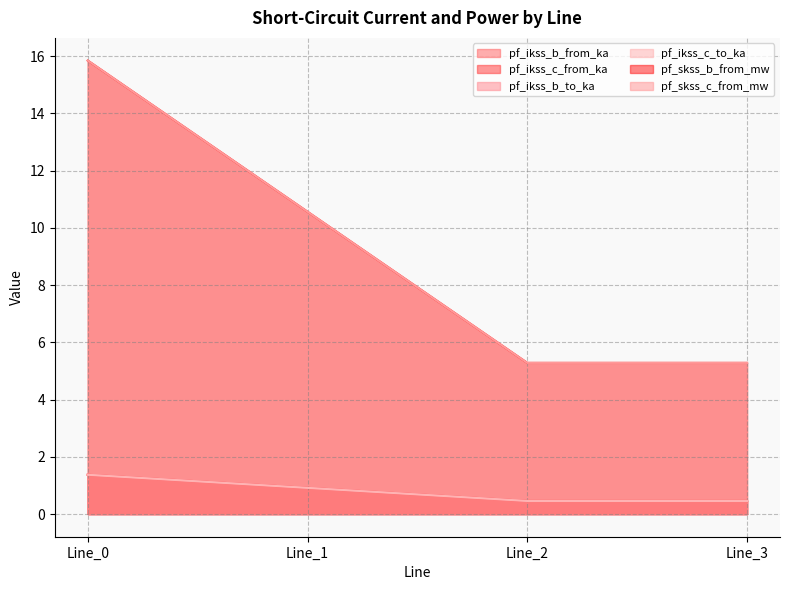

Does the chart display data point markers on the line(s)?

No